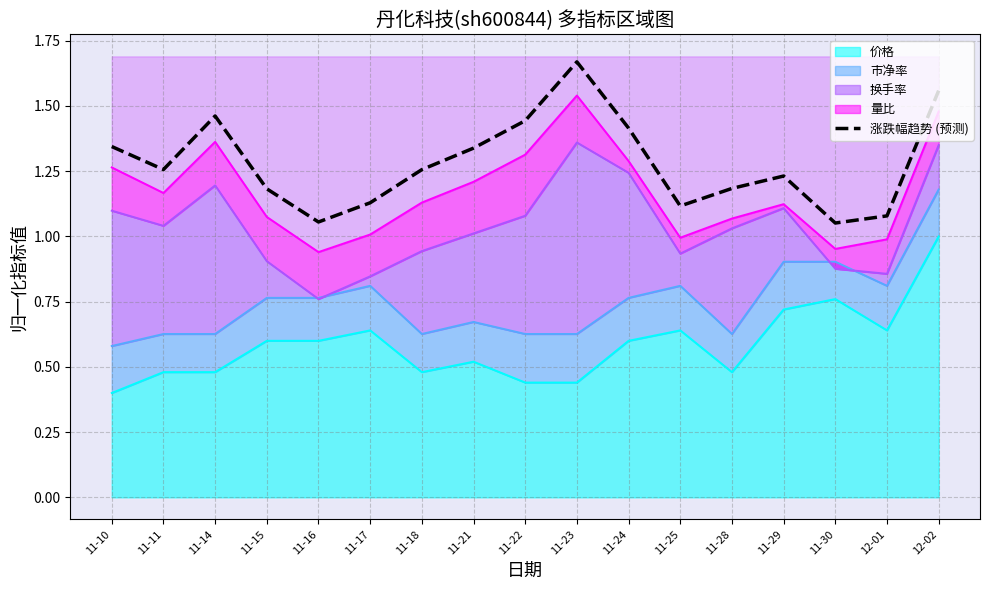

Rank the categories by value from highest to lowest.

11-23, 12-02, 11-14, 11-22, 11-24, 11-10, 11-21, 11-11, 11-18, 11-29, 11-28, 11-15, 11-17, 11-25, 12-01, 11-16, 11-30